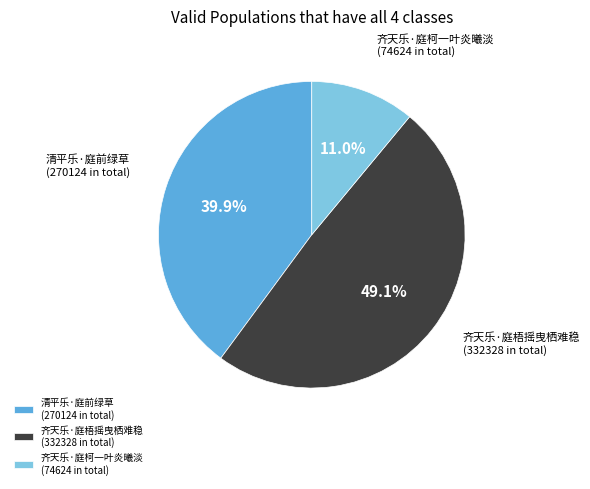

What is the largest slice in the pie chart?

齐天乐·庭梧摇曳栖难稳